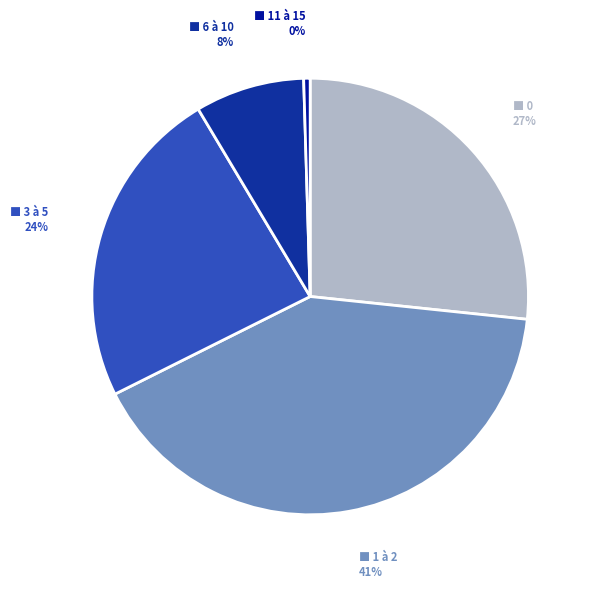

Count the number of slices in the pie.

5